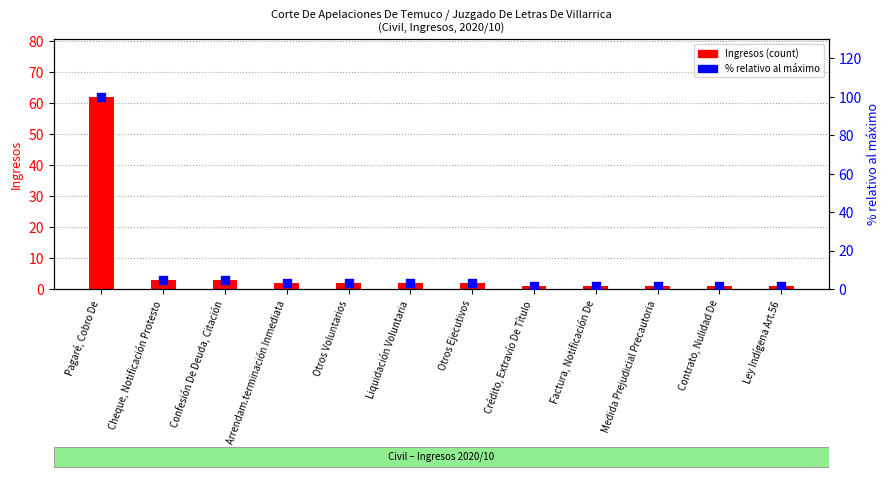

At how many categories does at least one series exceed 50?

1